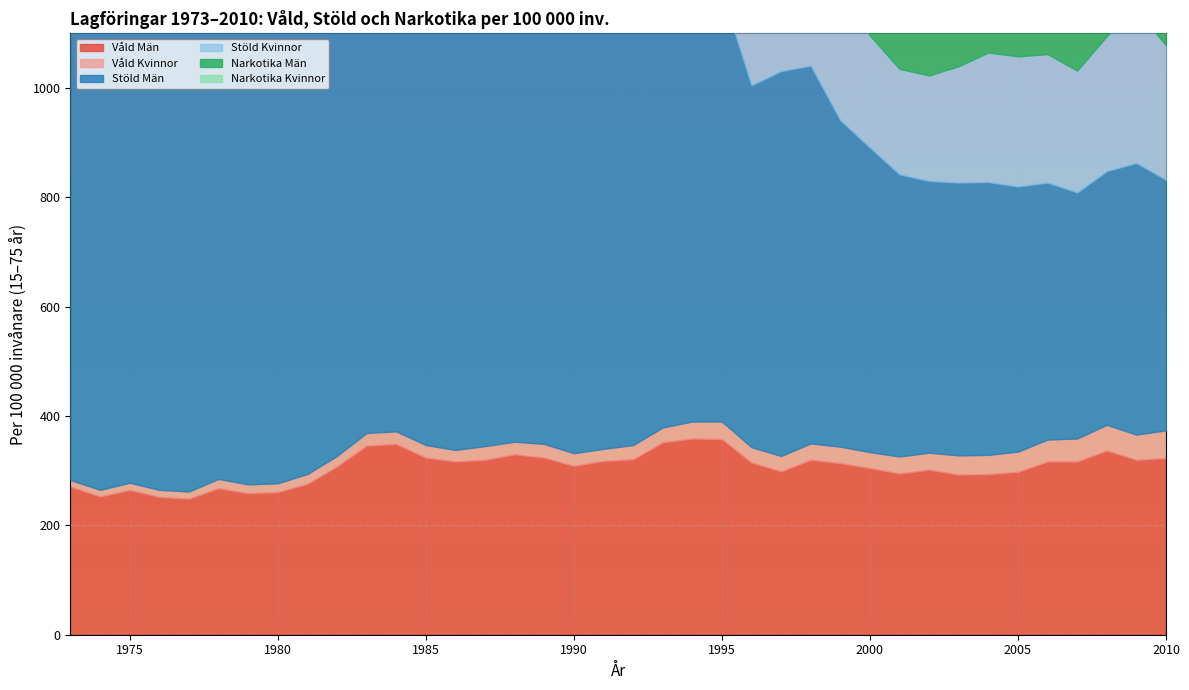

How many lines are shown in the chart?

6